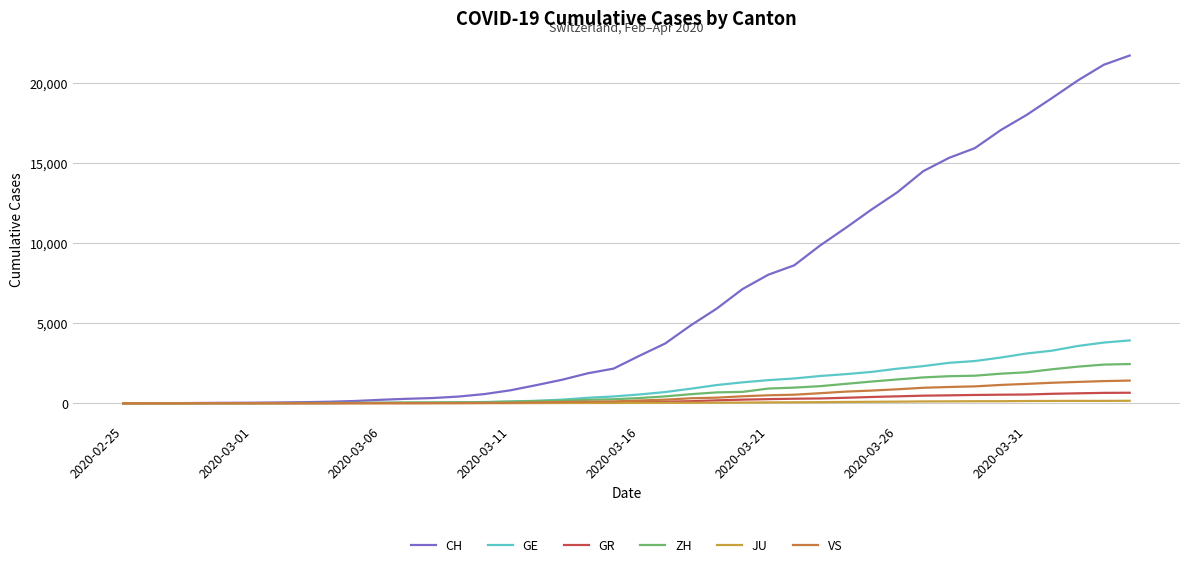

Does the chart have visible grid lines?

Yes